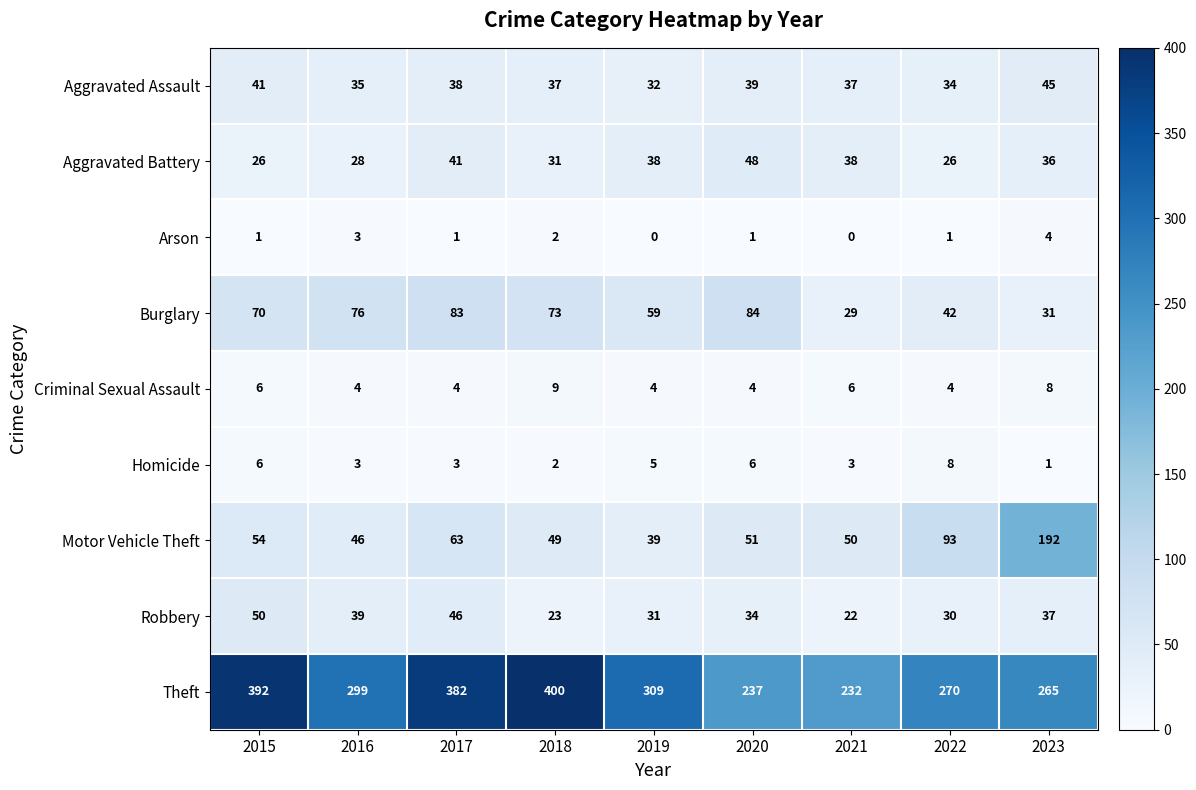

What is the difference between the Aggravated Assault values at 2023 and 2016?

10